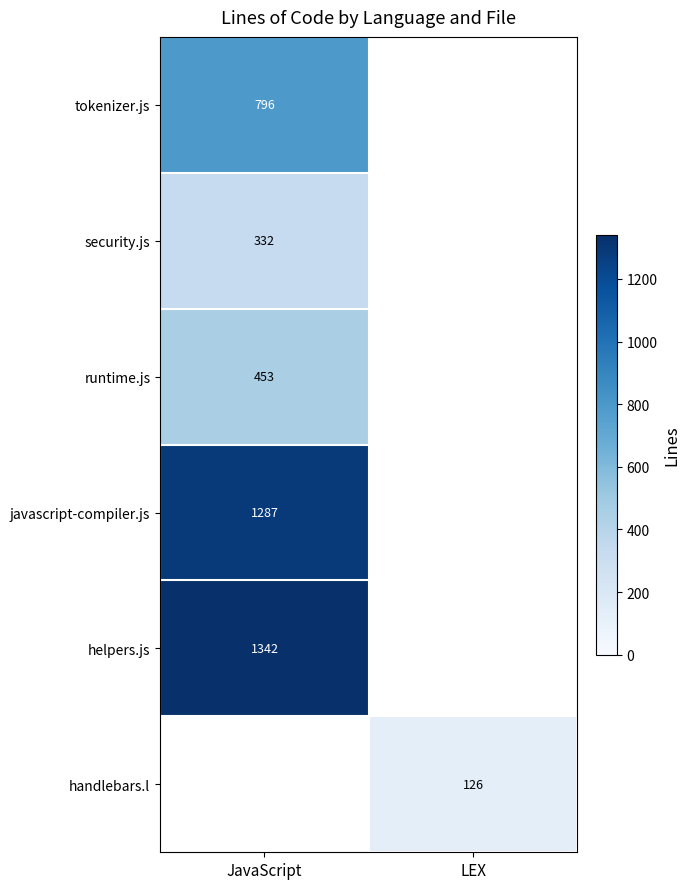

What is the difference between the highest and lowest values at JavaScript?

1010.0